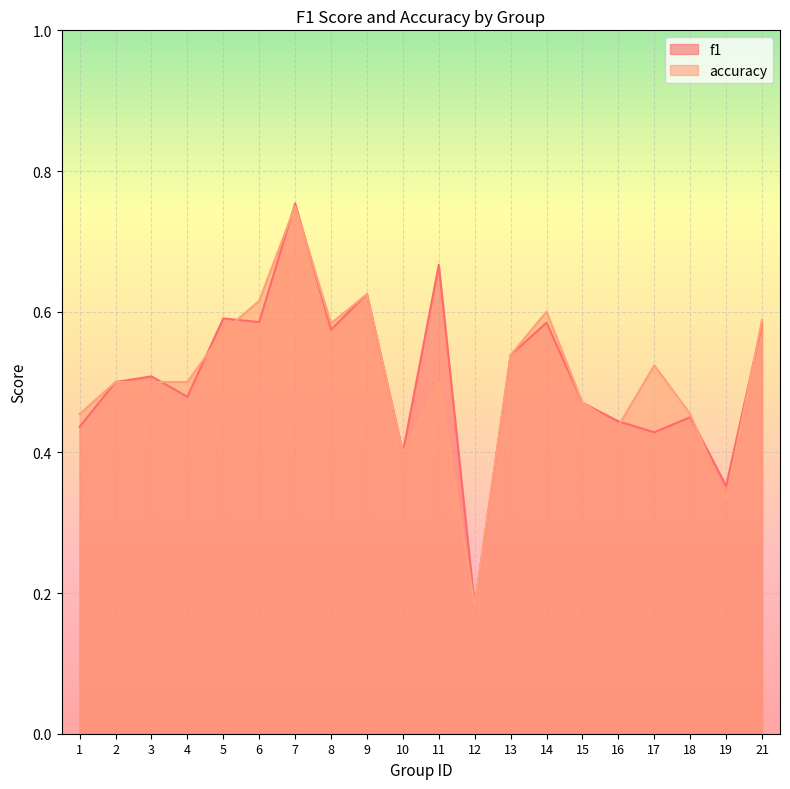

How many distinct data groups are displayed?

2